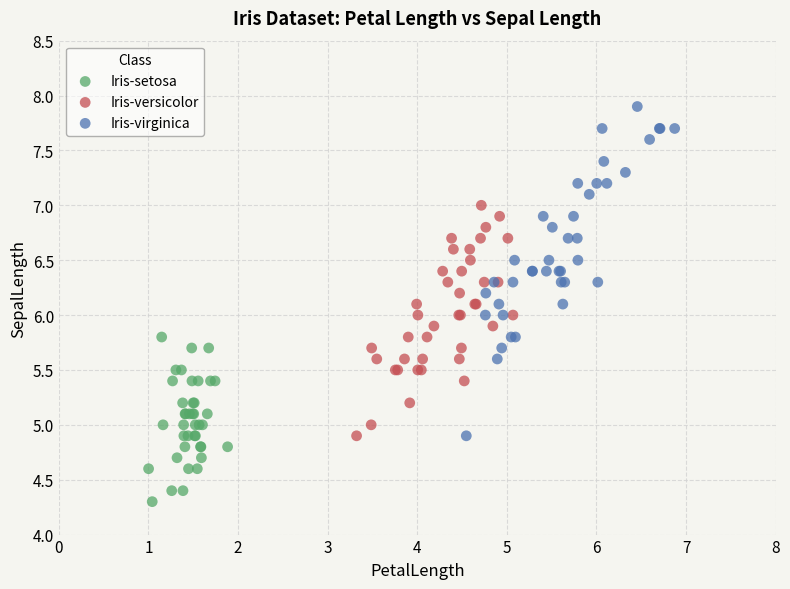

Which series reaches the maximum Y coordinate?

Iris-virginica